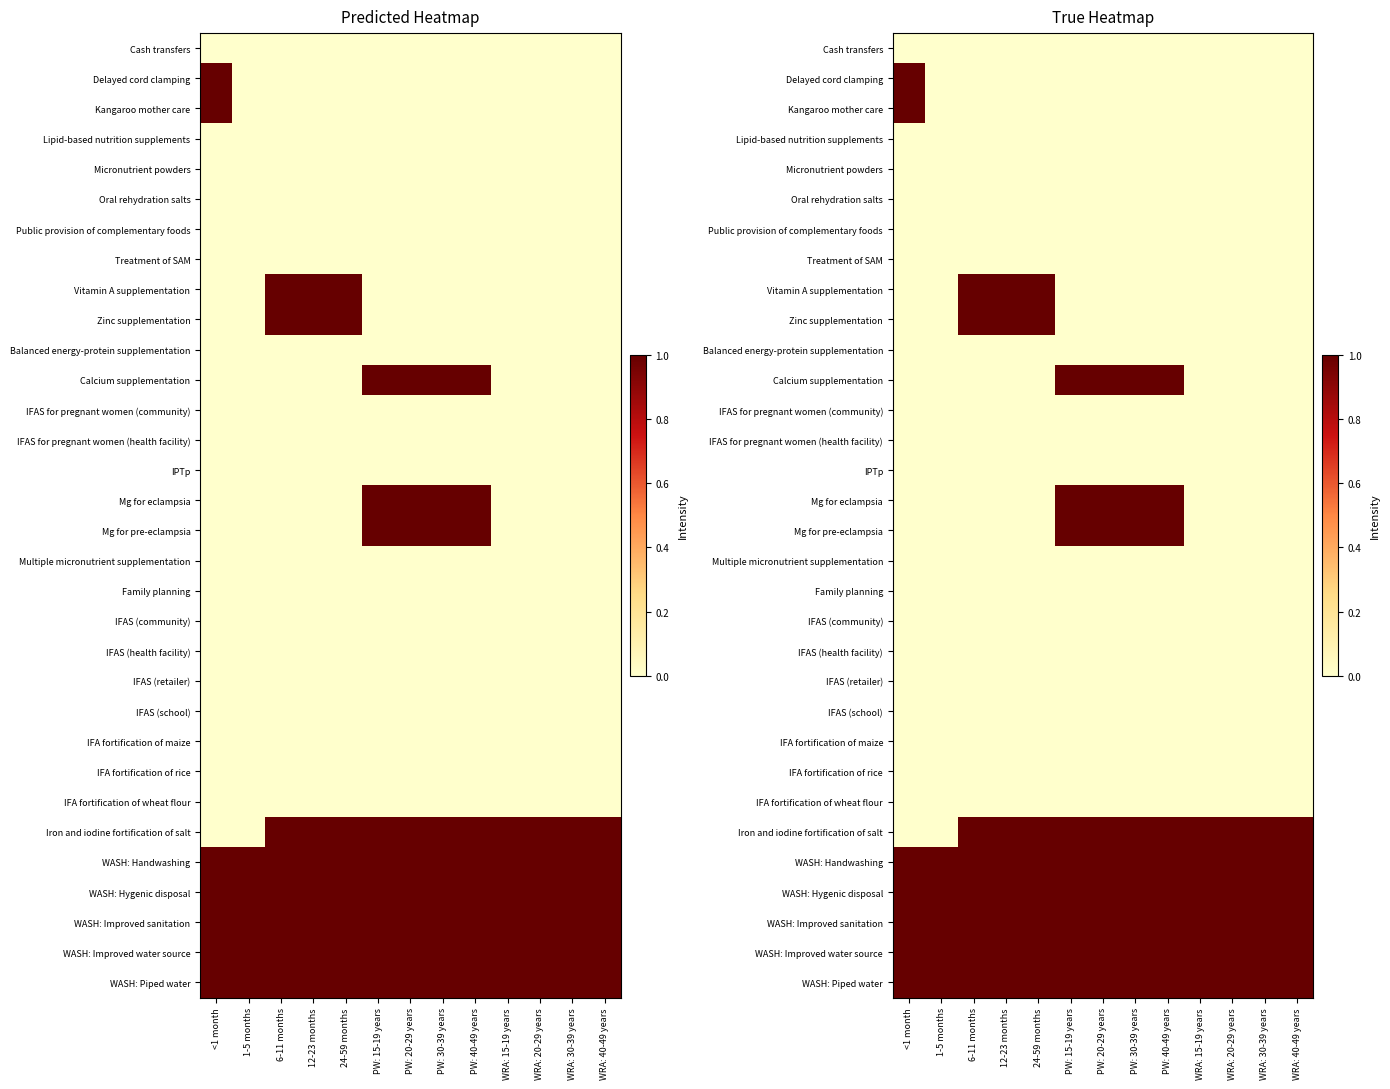

How many series are shown in this chart?

32